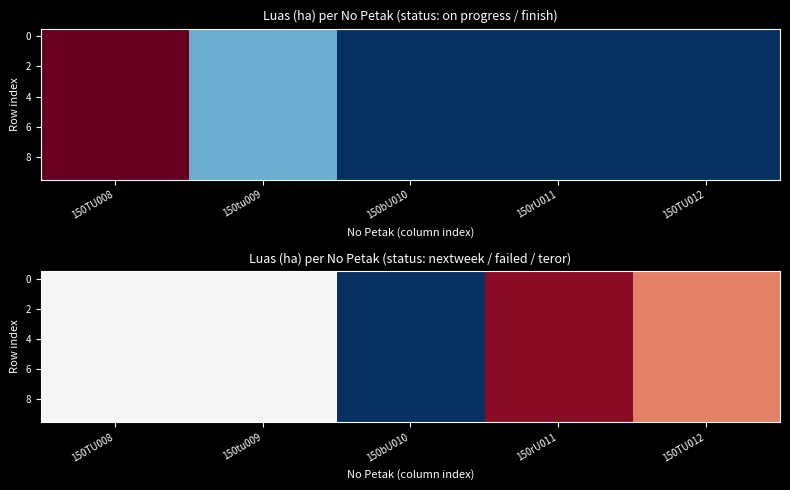

Between 150rU011 and 150bU010, which is larger?

150rU011